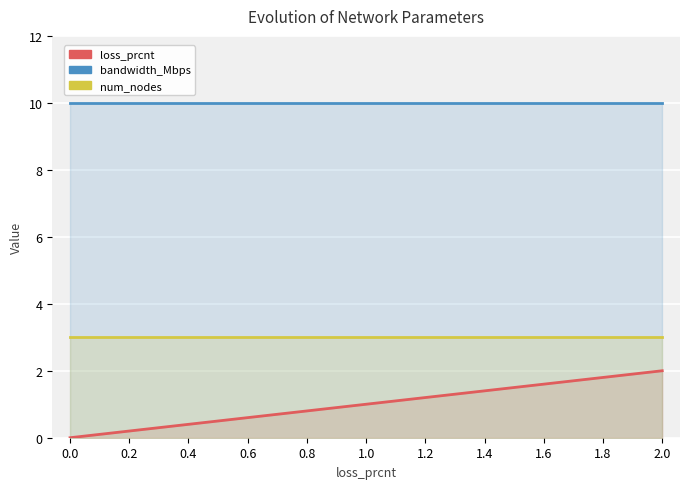

The value of num_nodes at 0.4 is 5.3. True or false?

False